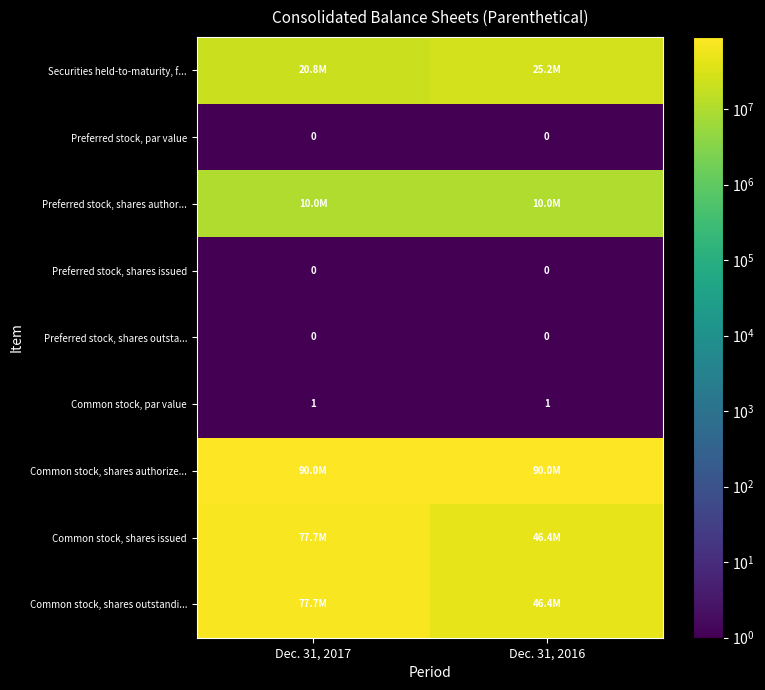

Is it true that Preferred stock, par value equals 0 at Dec. 31, 2016?

True